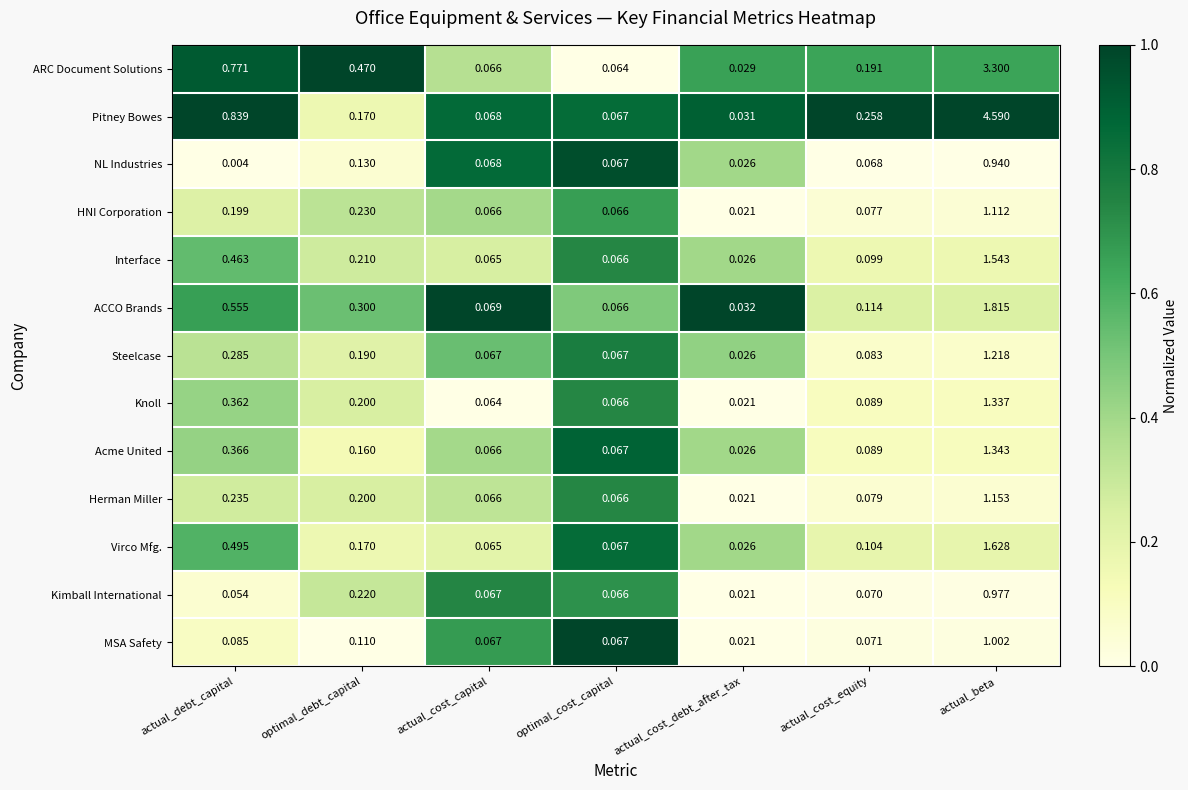

Which series changed the most between optimal_debt_capital and actual_cost_debt_after_tax?

ARC Document Solutions